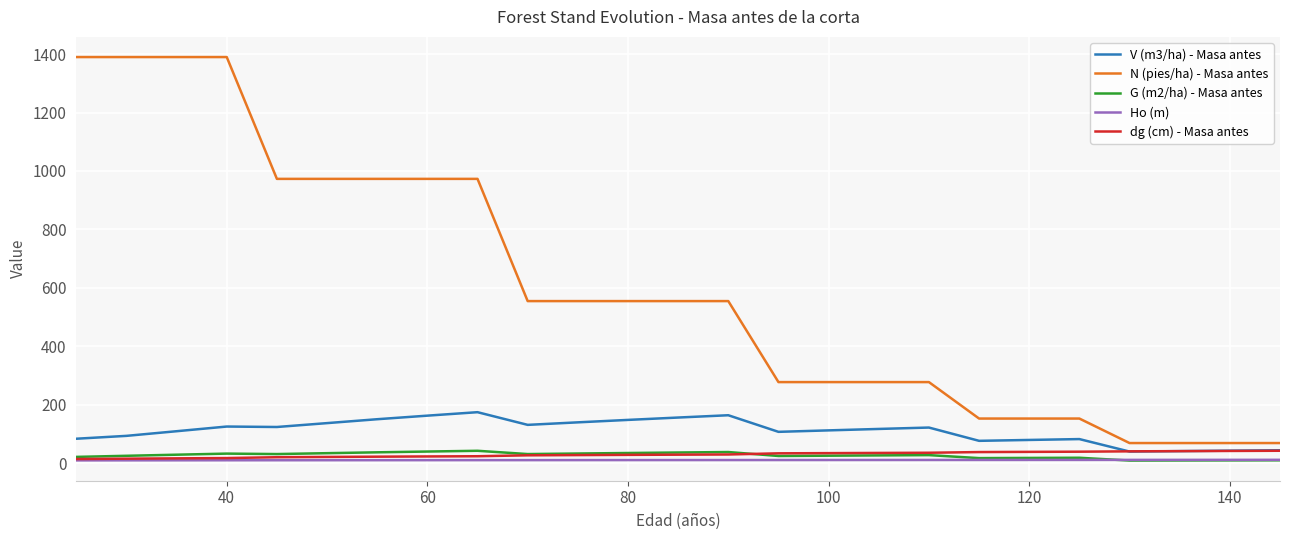

Which series has the largest range (max minus min)?

N (pies/ha) - Masa antes